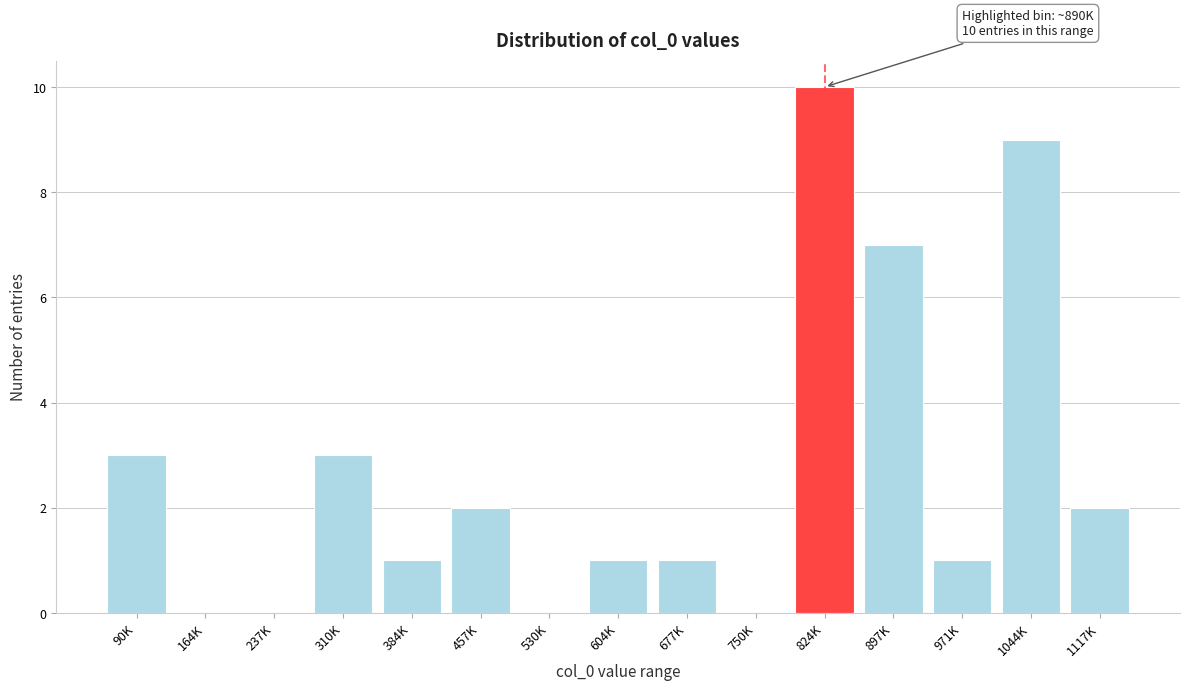

Reading left to right, extract all data points from this chart.

90K=3	164K=0	237K=0	310K=3	384K=1	457K=2	530K=0	604K=1	677K=1	750K=0	824K=10	897K=7	971K=1	1044K=9	1117K=2